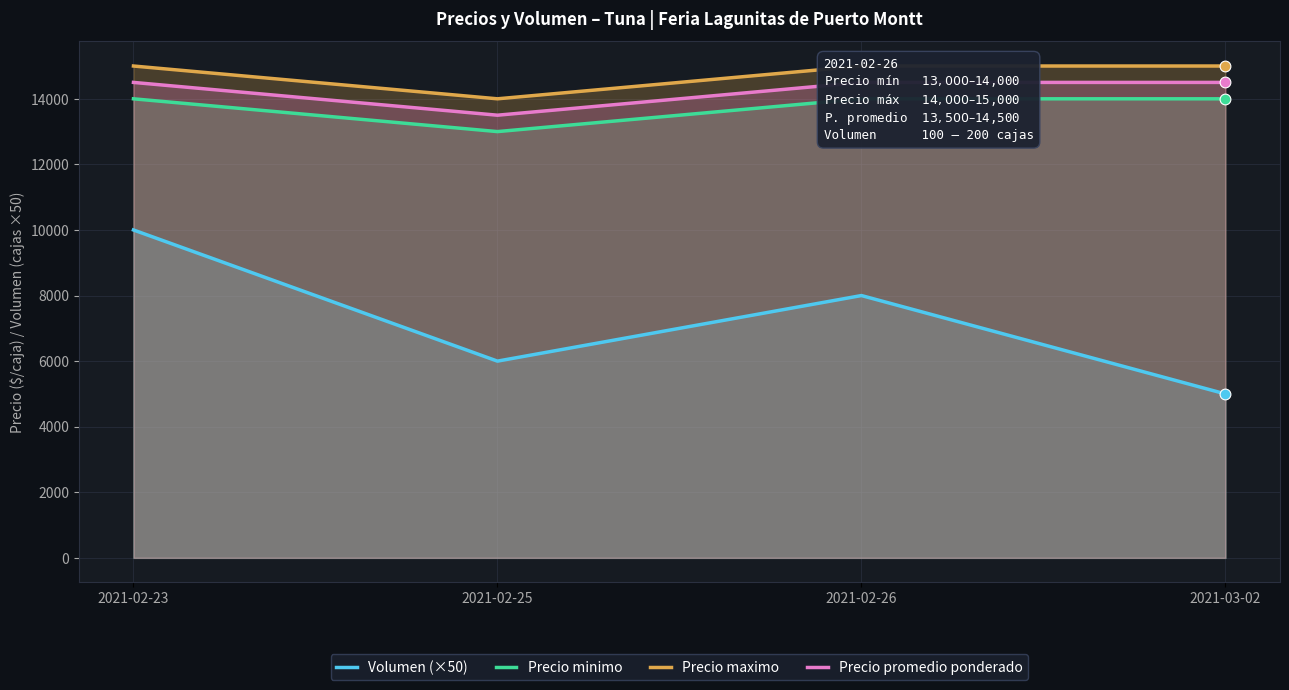

At how many categories does at least one series exceed 8135?

4